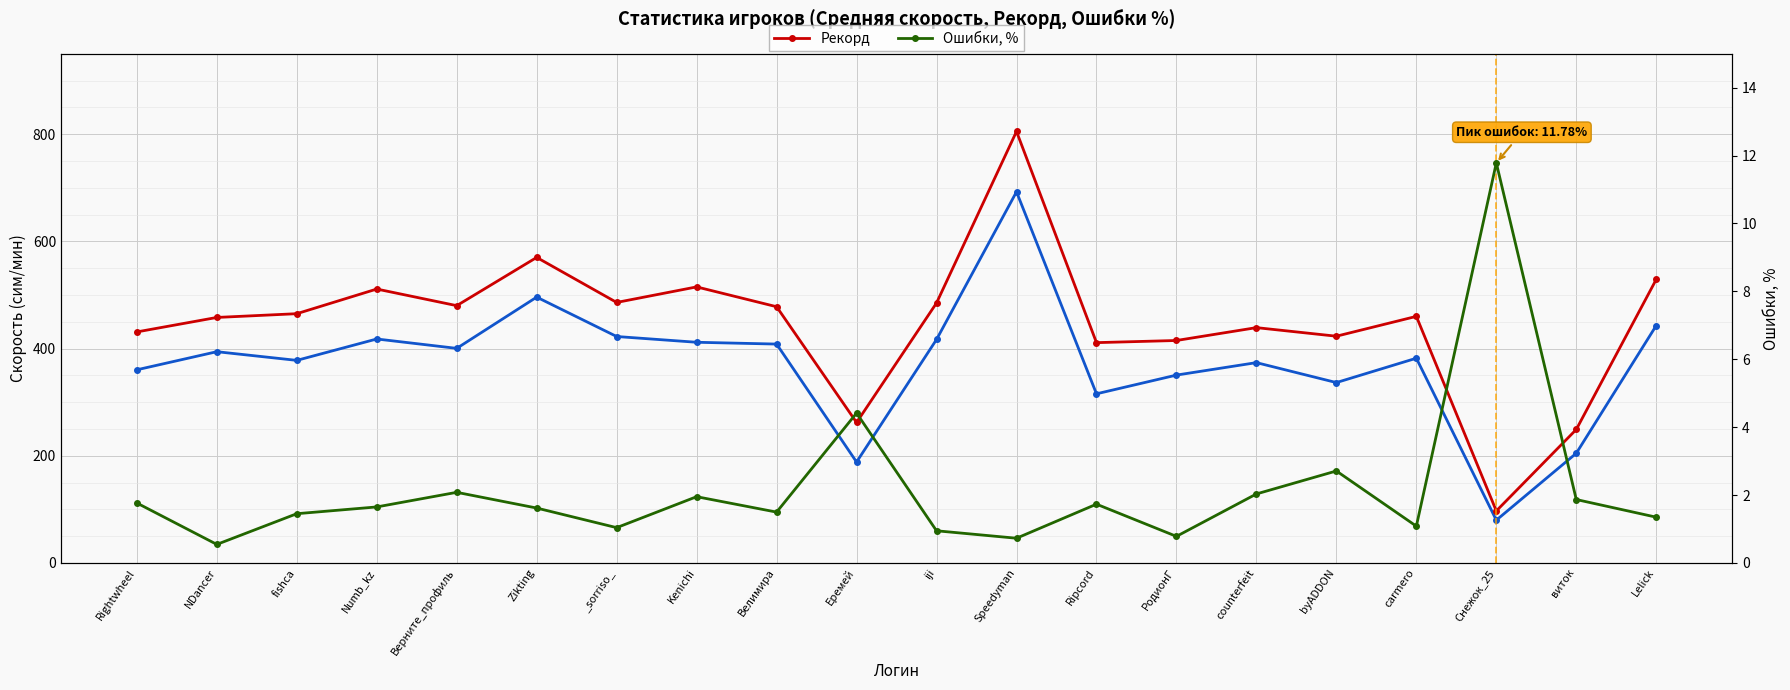

At which label does Рекорд reach its peak?

Speedyman